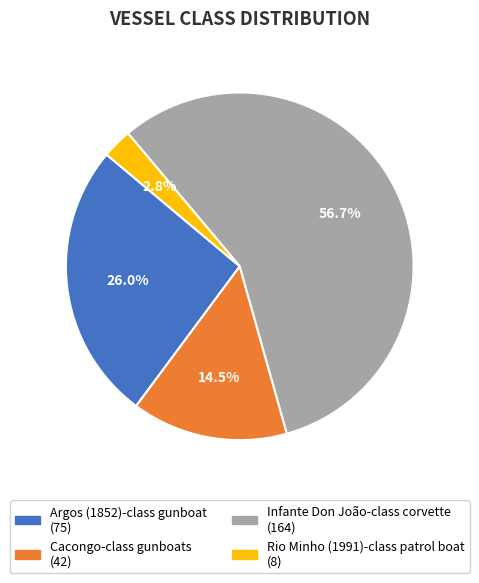

How many segments does this pie chart have?

4